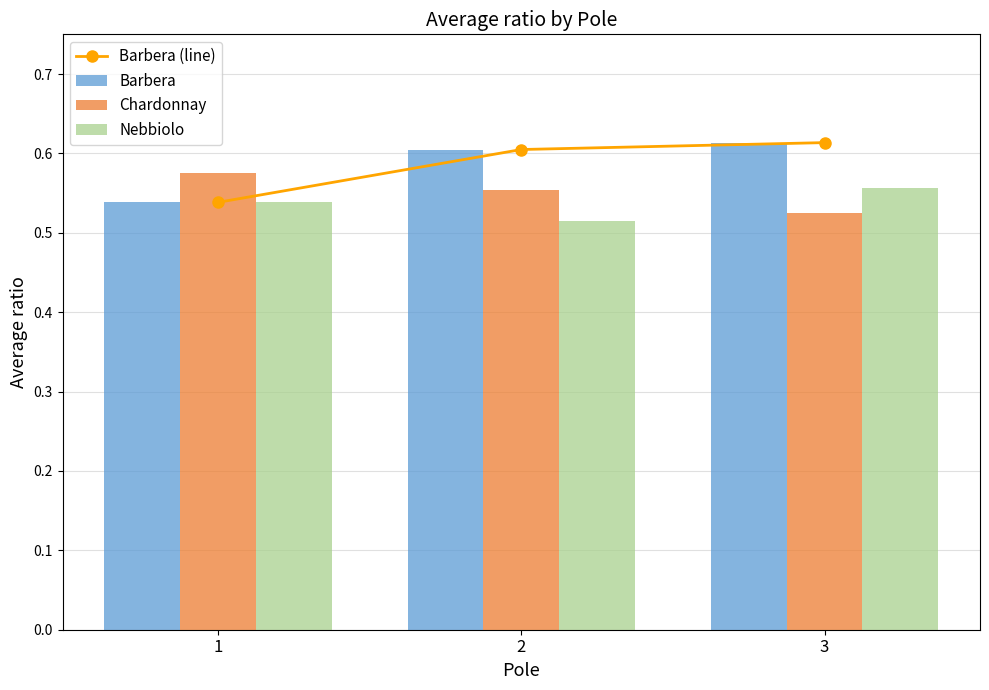

At which label is Nebbiolo closest to 0?

2